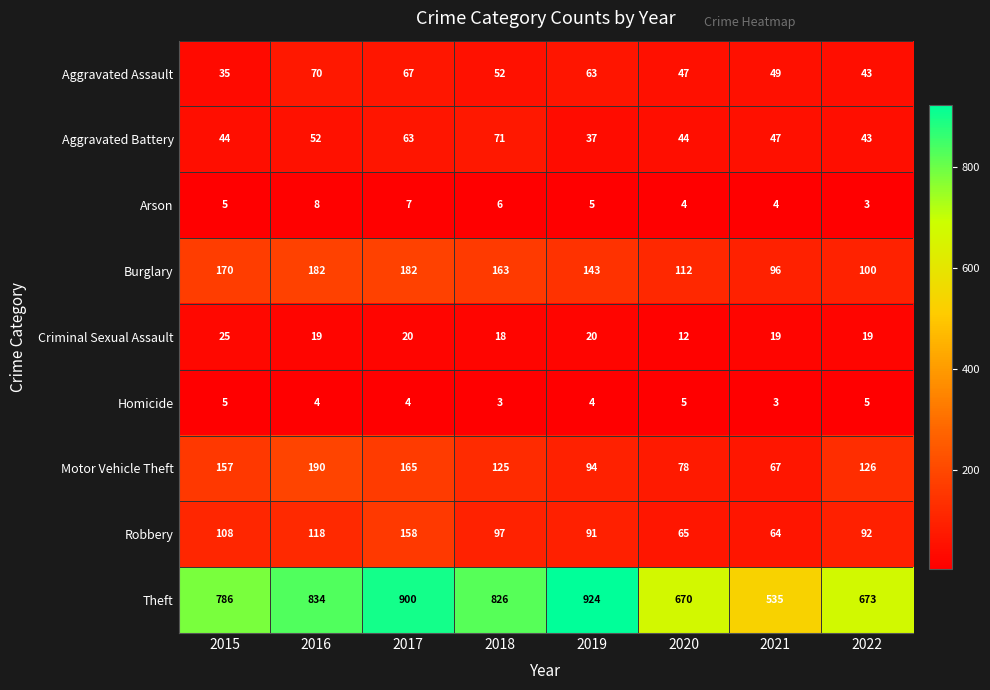

Rank the series by their maximum value, from lowest to highest.

Homicide, Arson, Criminal Sexual Assault, Aggravated Assault, Aggravated Battery, Robbery, Burglary, Motor Vehicle Theft, Theft